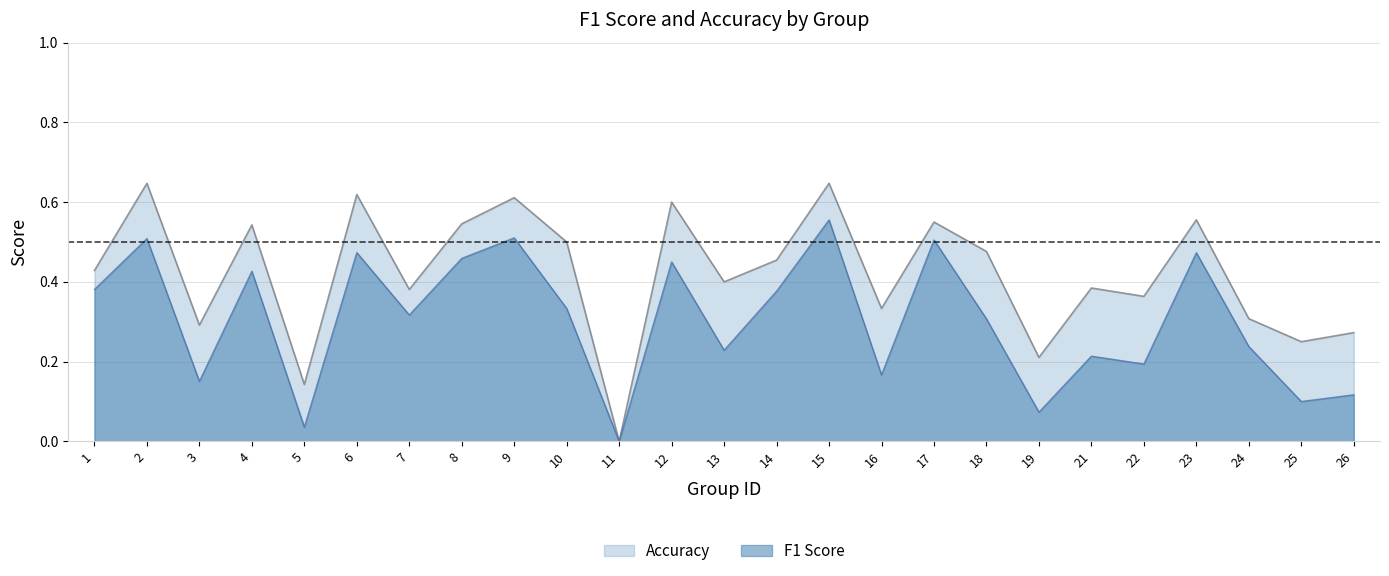

What are all the series names shown in the legend?

f1, accuracy